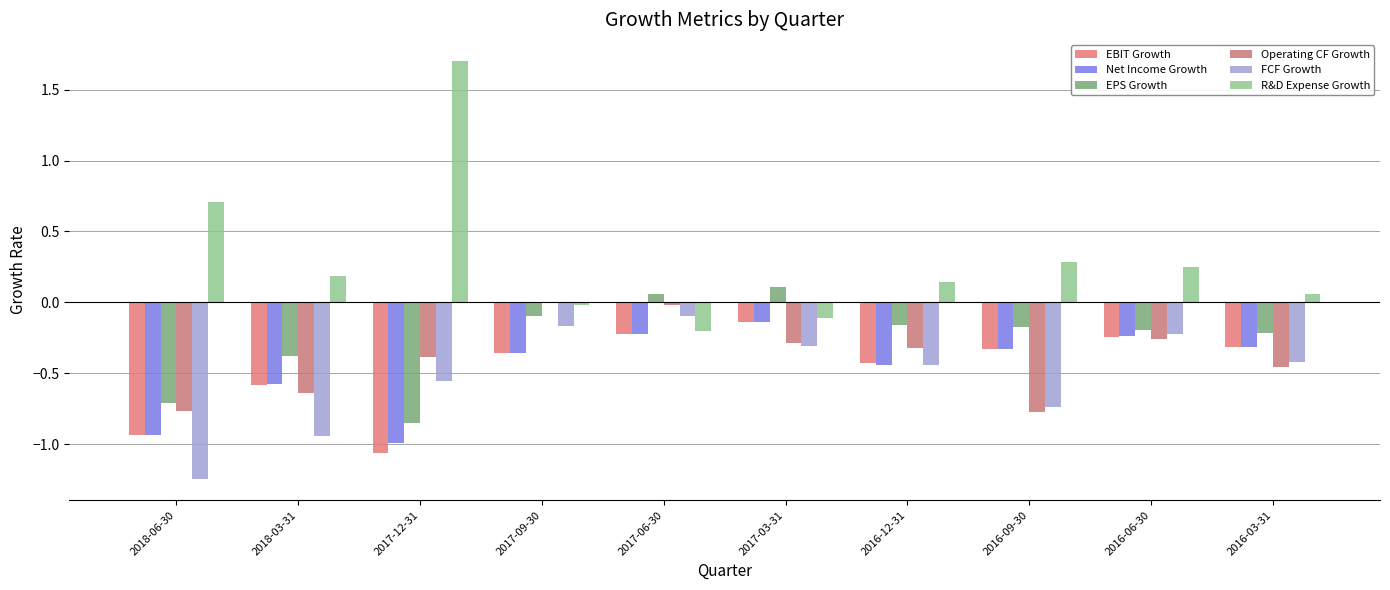

What is the sum of all EBIT Growth values?

-4.6